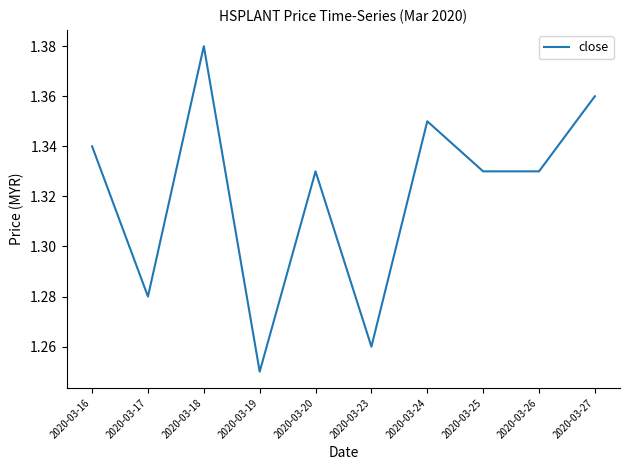

How many values are between 1 and 2?

10